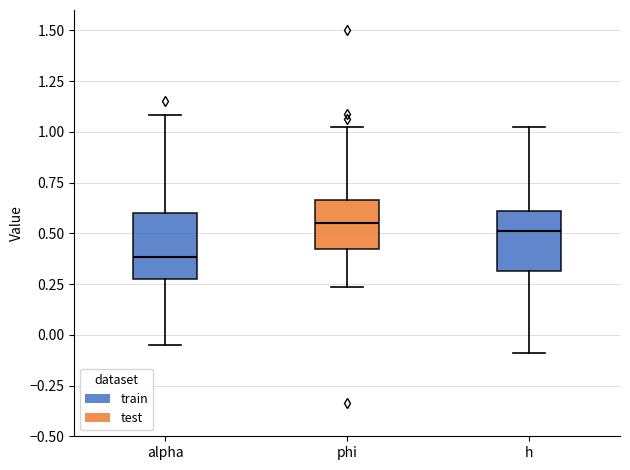

Reading left to right, transcribe this box plot: for each box, give where its median line is, the range the box spans, and where its two whiskers end, as read against the y-axis. The values are not printed on the chart, so give them approximately, as read against the axis.

alpha: median 0.40, box 0.25 to 0.60, whiskers -0.05 to 1.10
phi: median 0.55, box 0.40 to 0.65, whiskers 0.25 to 1.00
h: median 0.50, box 0.30 to 0.60, whiskers -0.10 to 1.05